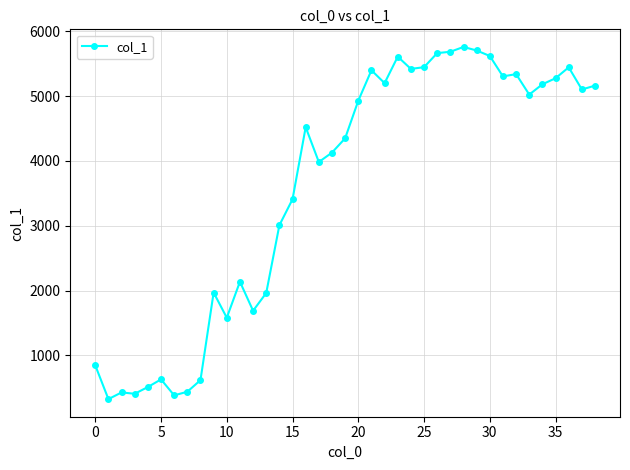

What is the value of the 21st point from the left?

4928.5